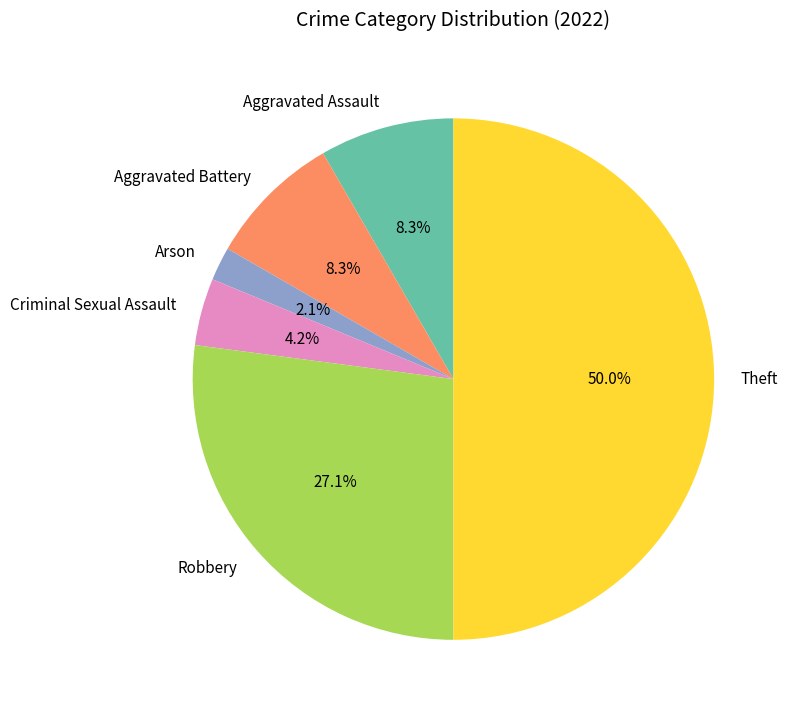

Combined, do Aggravated Battery and Robbery account for over 50%?

No